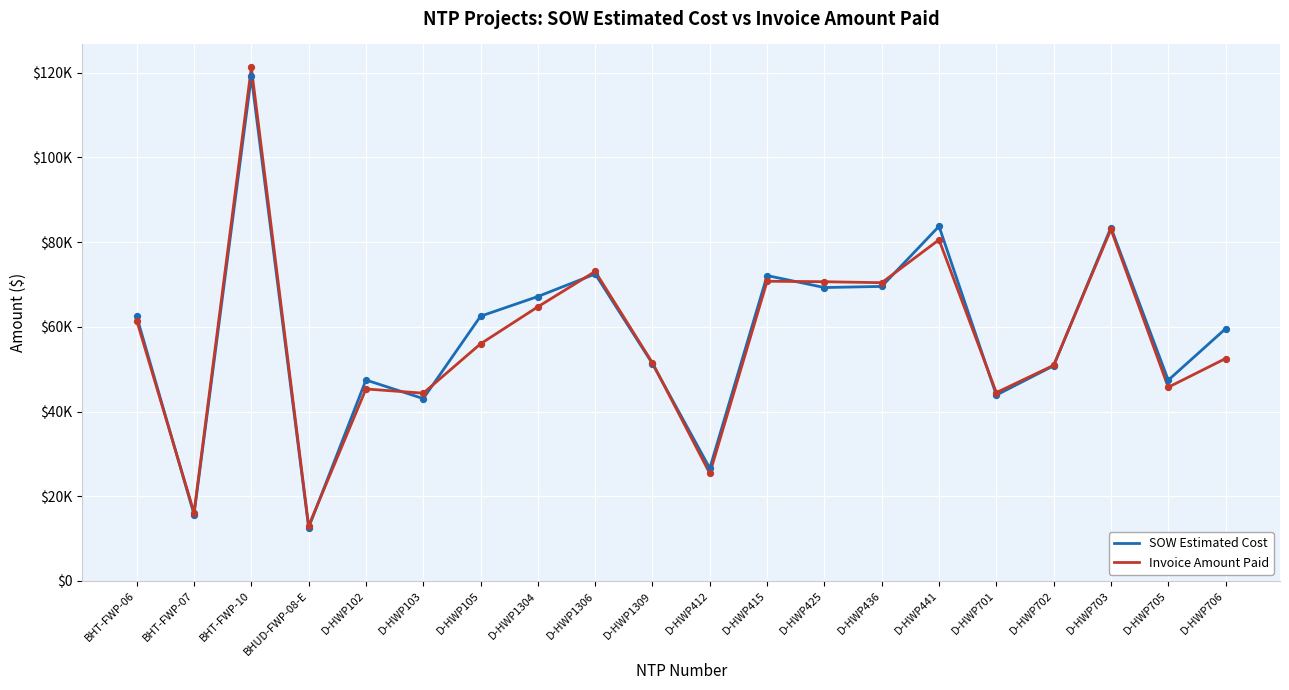

Is the value of Invoice Amount Paid at BHUD-FWP-08-E greater than the value of SOW Estimated Cost at D-HWP436?

No